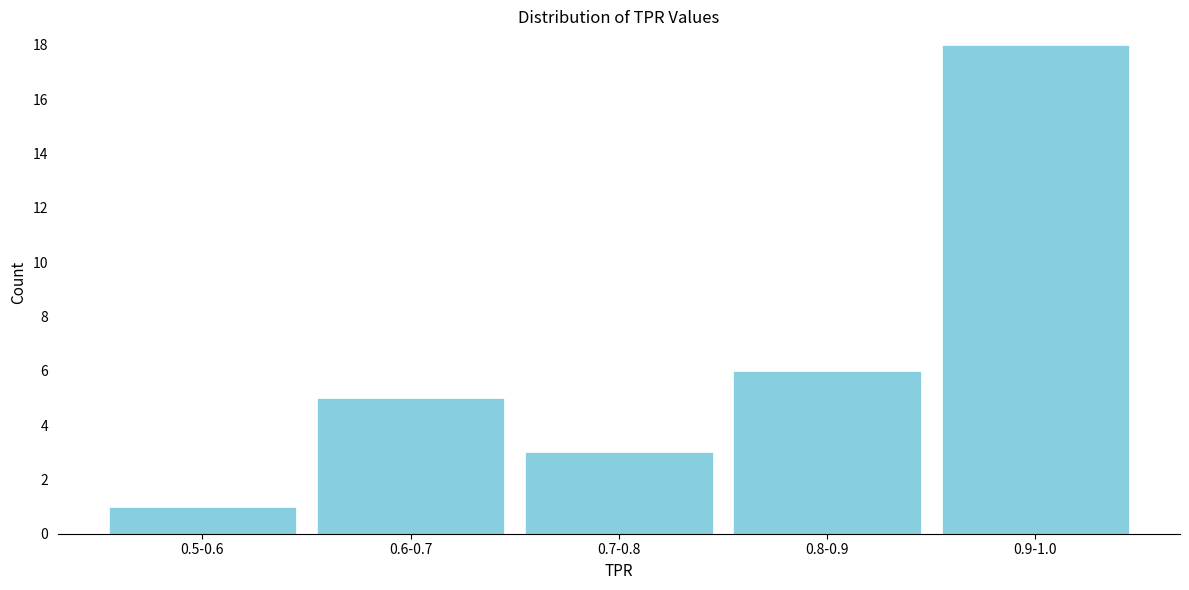

Reading right to left, extract all data points from this chart.

18	6	3	5	1